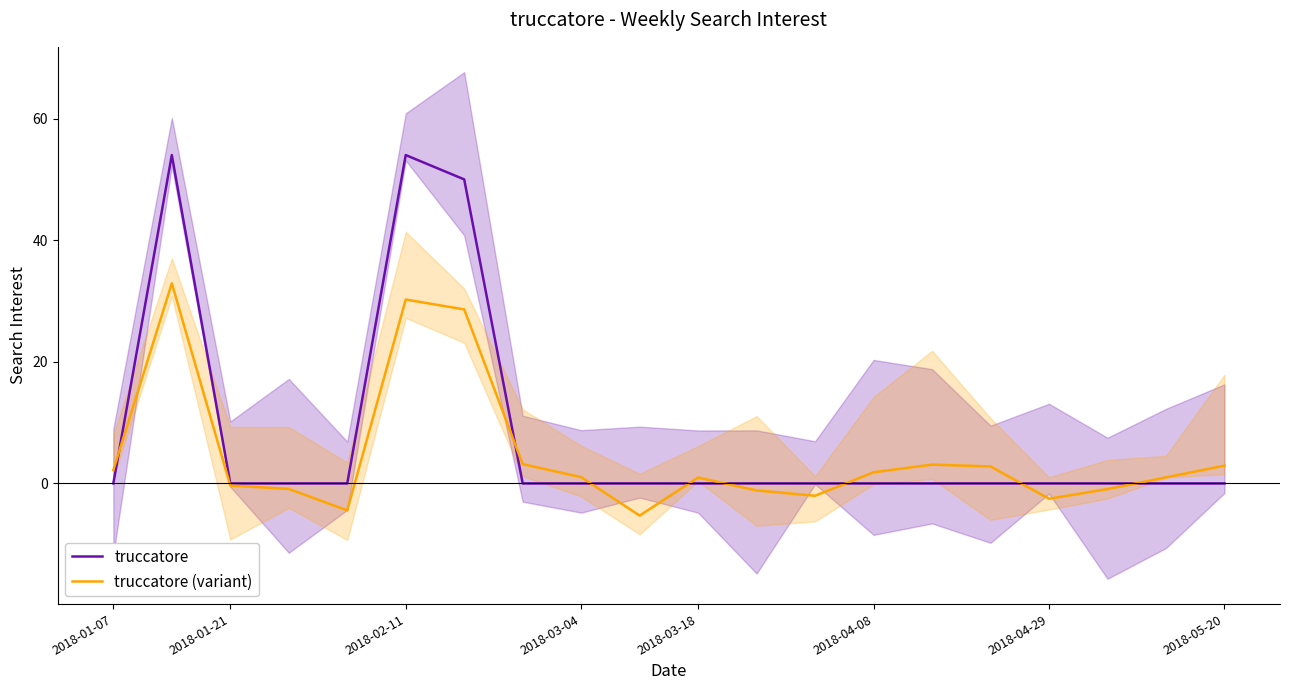

True or false: truccatore (variant) has a value of 1.8 at 2018-04-08.

True